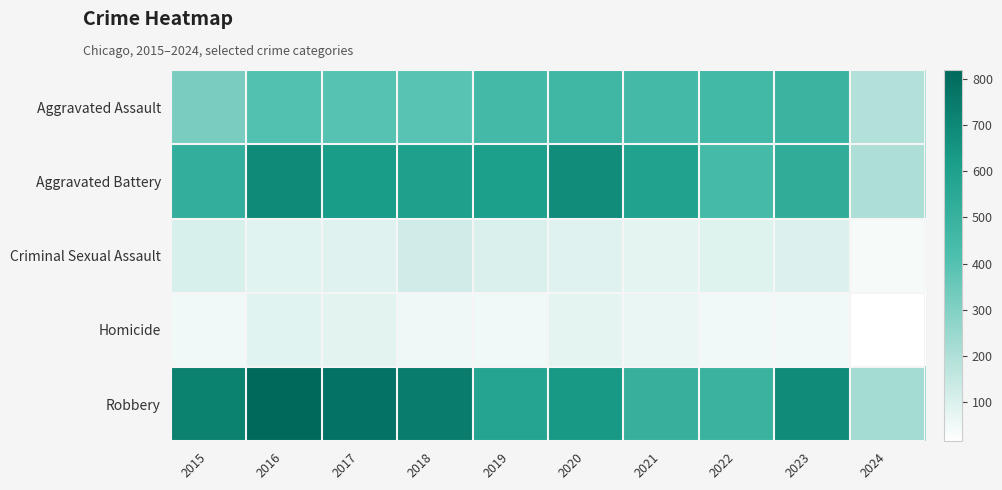

Which category has the highest value across all series?

2016